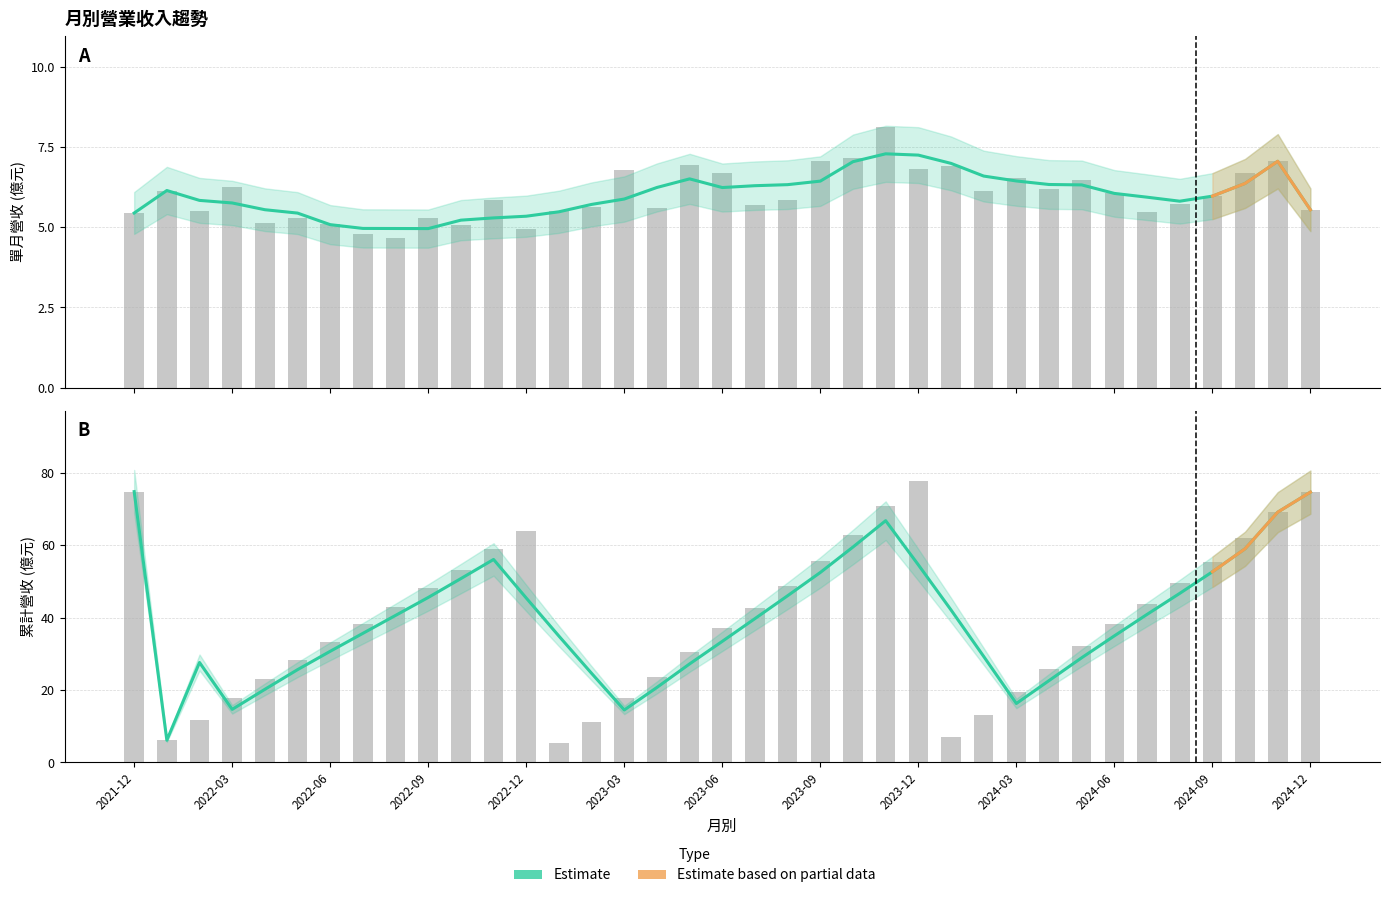

What value does the 累計營收(億) series have at 2023-01?

5.5